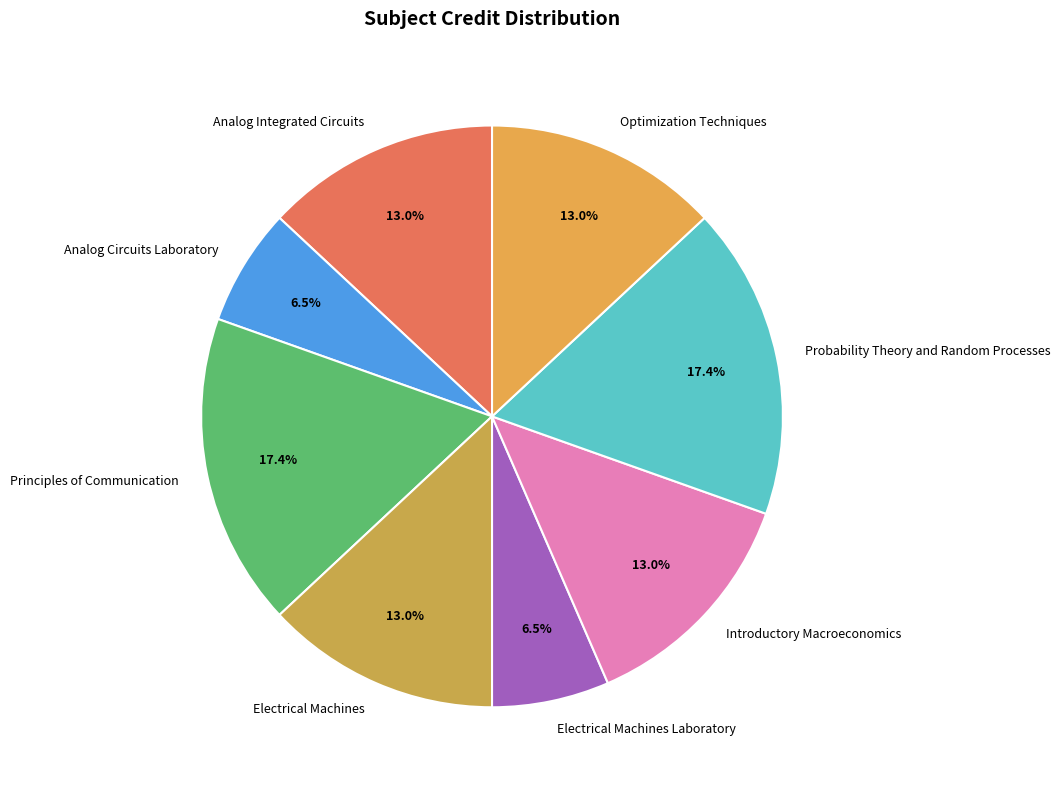

Which has a higher value, Analog Circuits Laboratory or Probability Theory and Random Processes?

Probability Theory and Random Processes